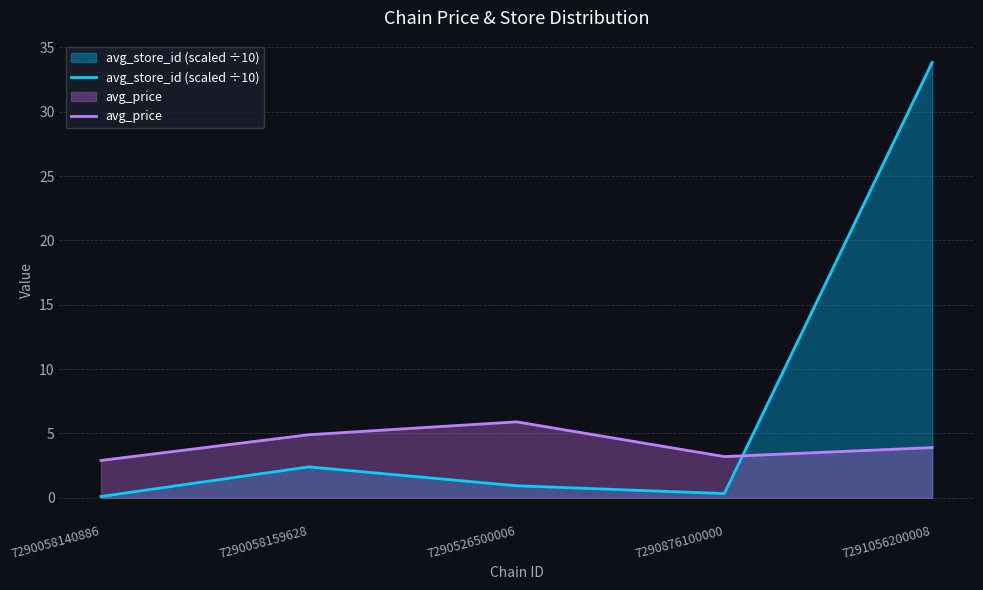

What is the spread (max minus min) of values at 7290058140886?

2.8